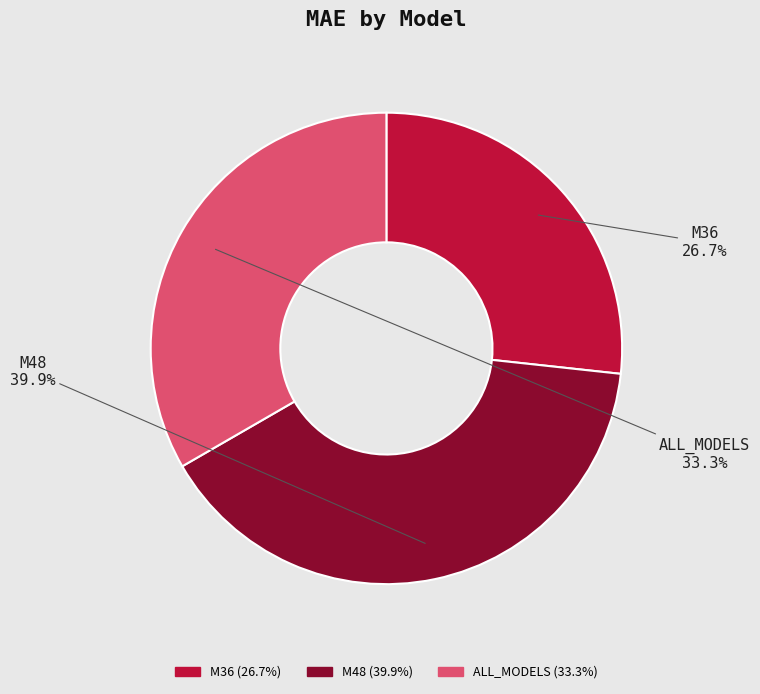

Which slice is the largest?

M48